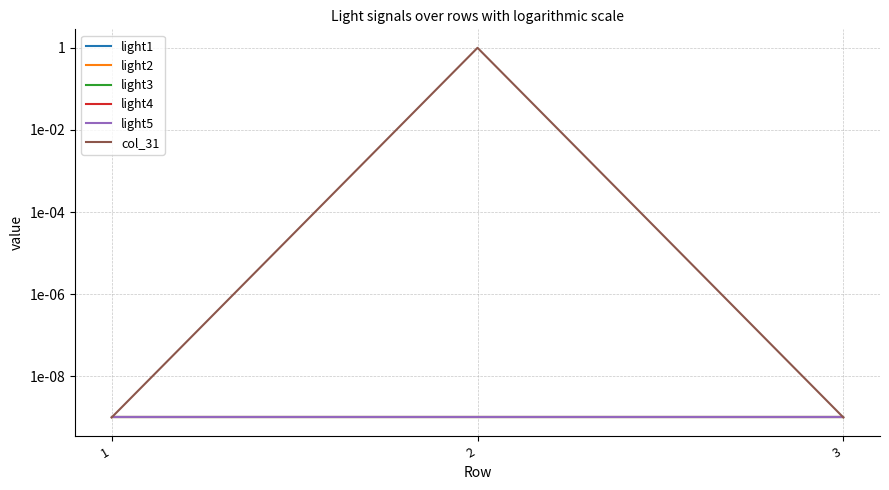

Is it true that light1 equals 0.0 at 3?

True